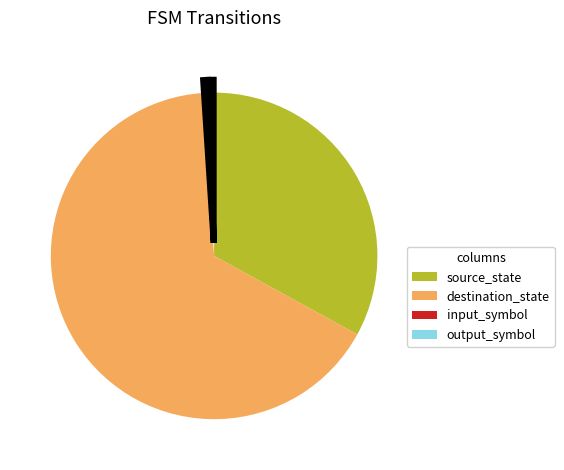

What is the largest slice in the pie chart?

destination_state